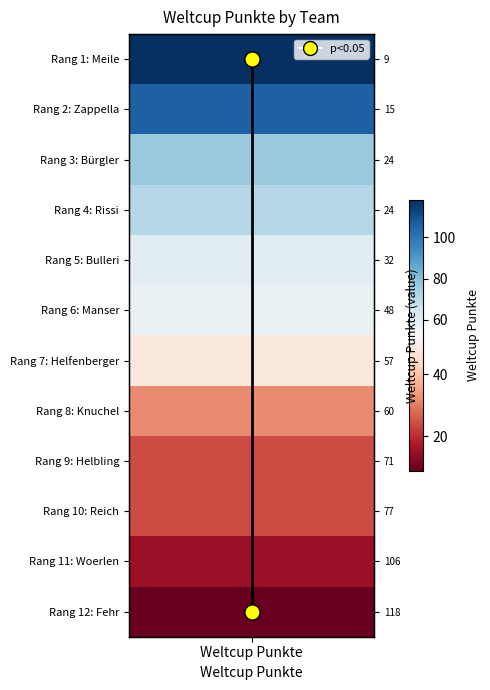

The value at Weltcup Punkte is 1. True or false?

True